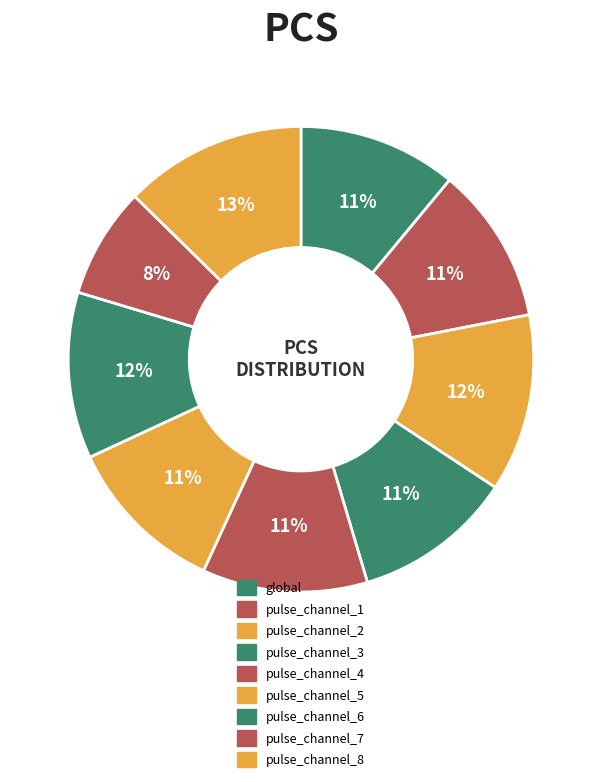

How many segments does this pie chart have?

9